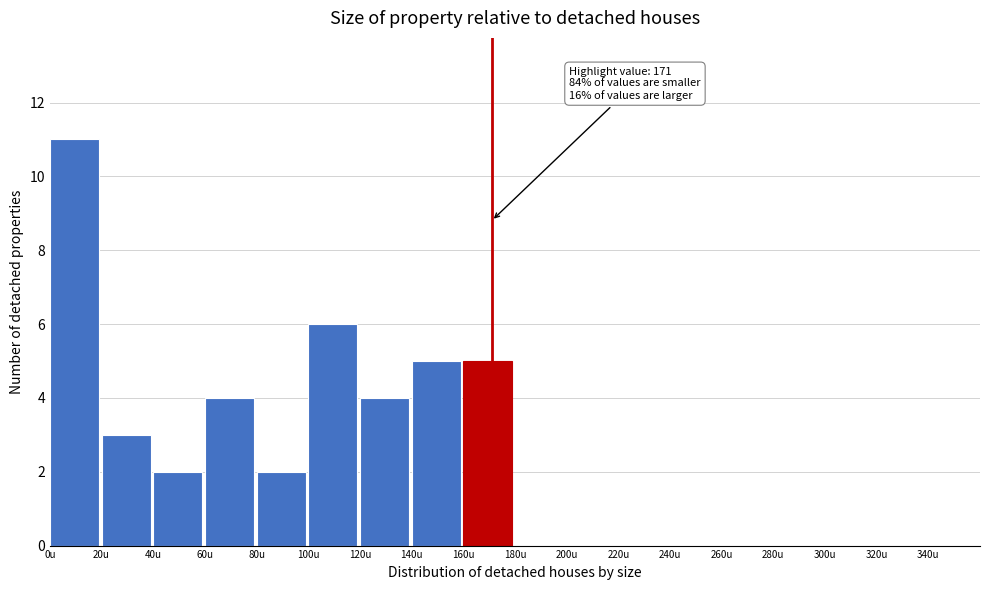

Which range on the x-axis has the tallest bar?

0 to 20